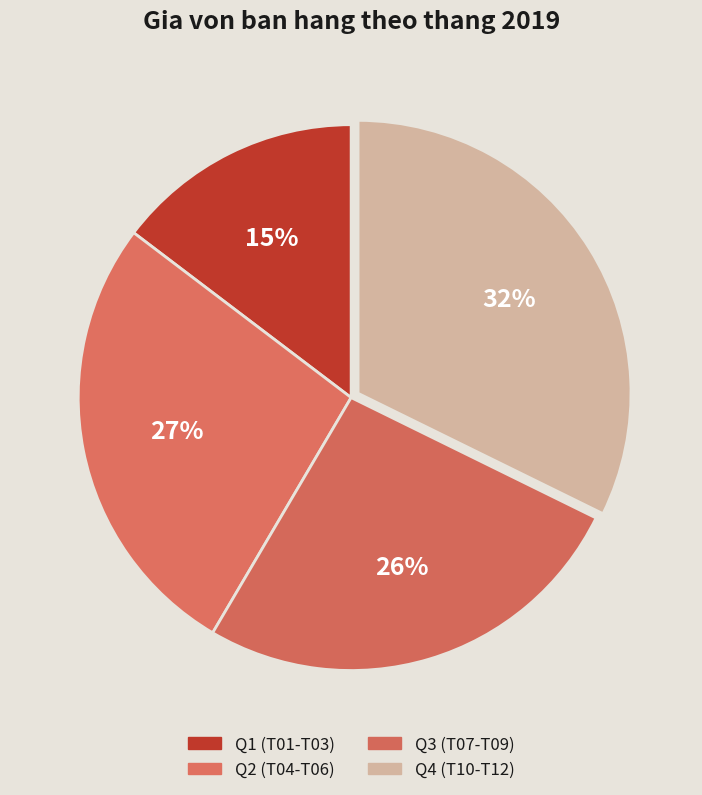

Count the number of slices in the pie.

4